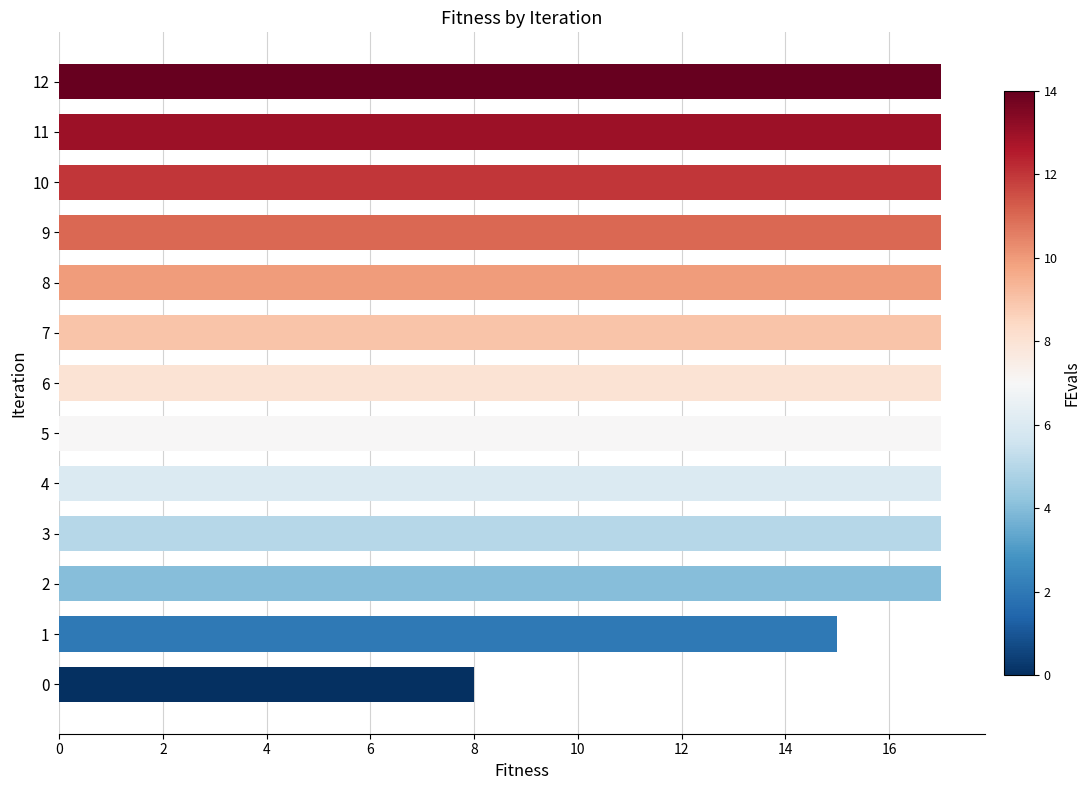

What is the average value?

16